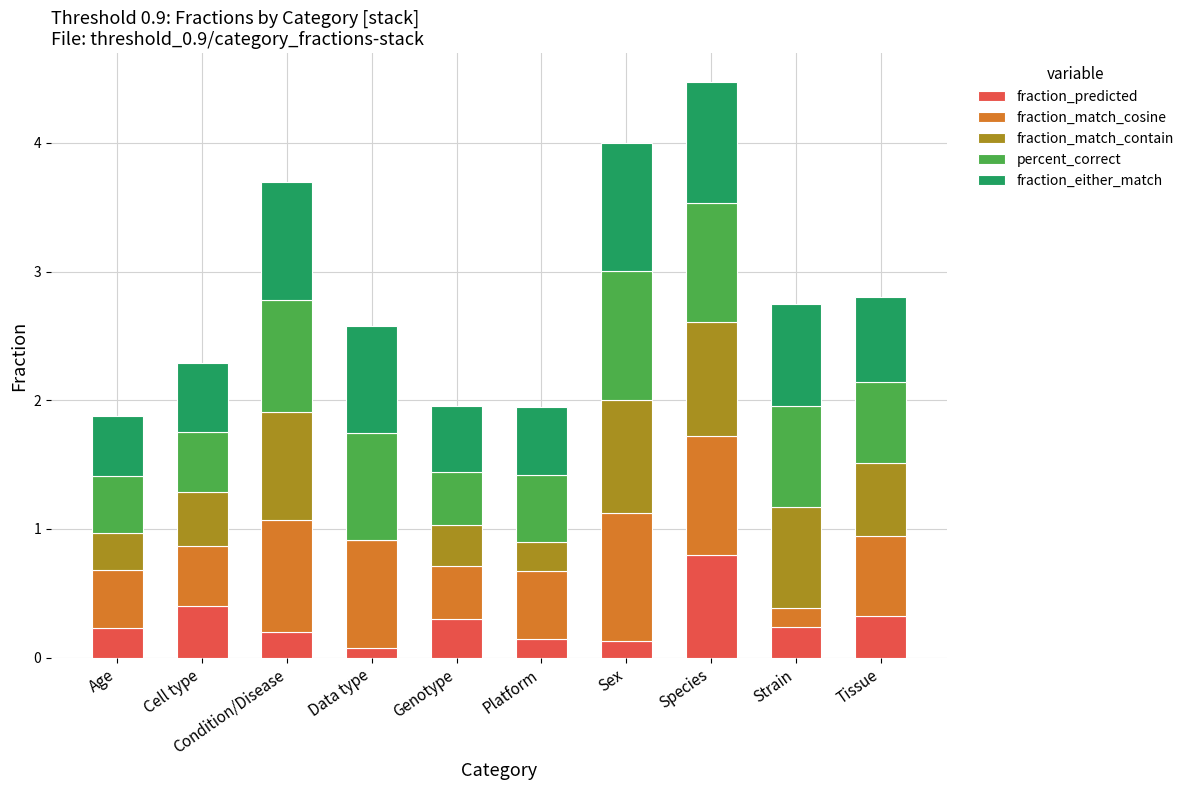

At which label is fraction_predicted closest to 0?

Data type